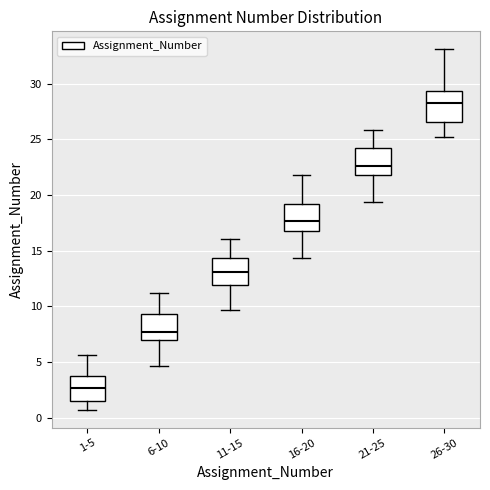

Where does the lower whisker of the box for 16-20 end on the y-axis? The values are not printed on the chart, so give them approximately, as read against the axis.

14.5